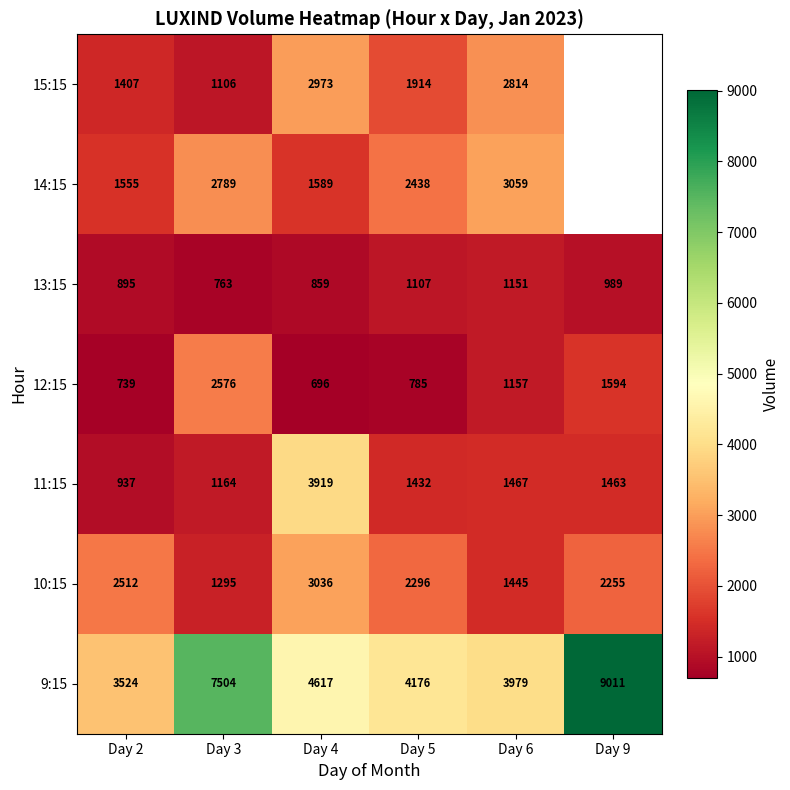

Which has a higher value, Day 4 or Day 6?

Day 4